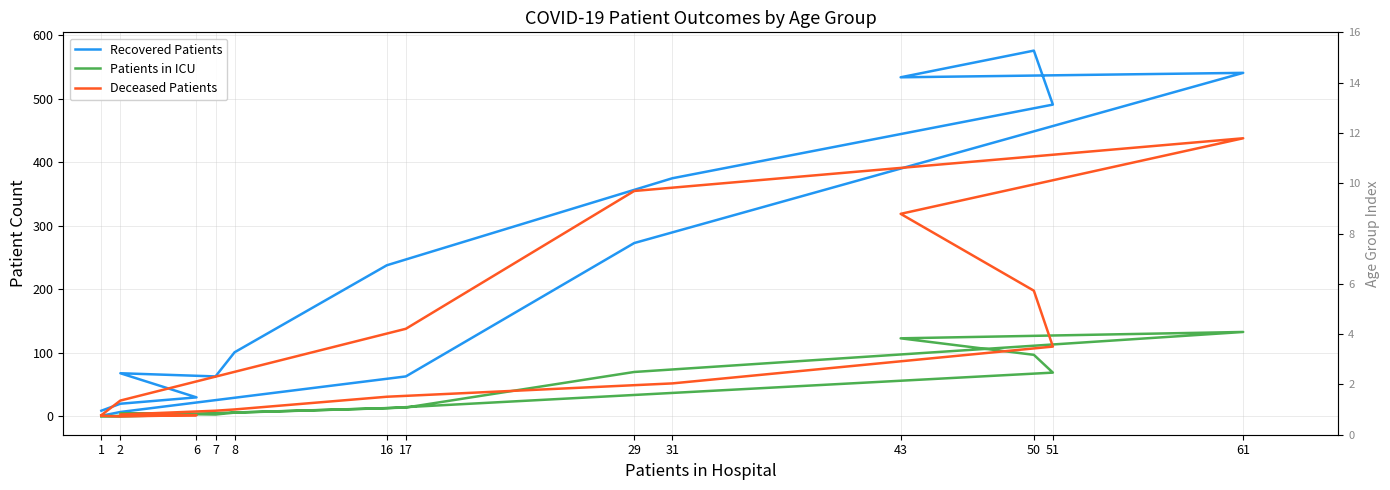

Rank the series by their maximum value, from lowest to highest.

Patients in ICU, Deceased Patients, Recovered Patients